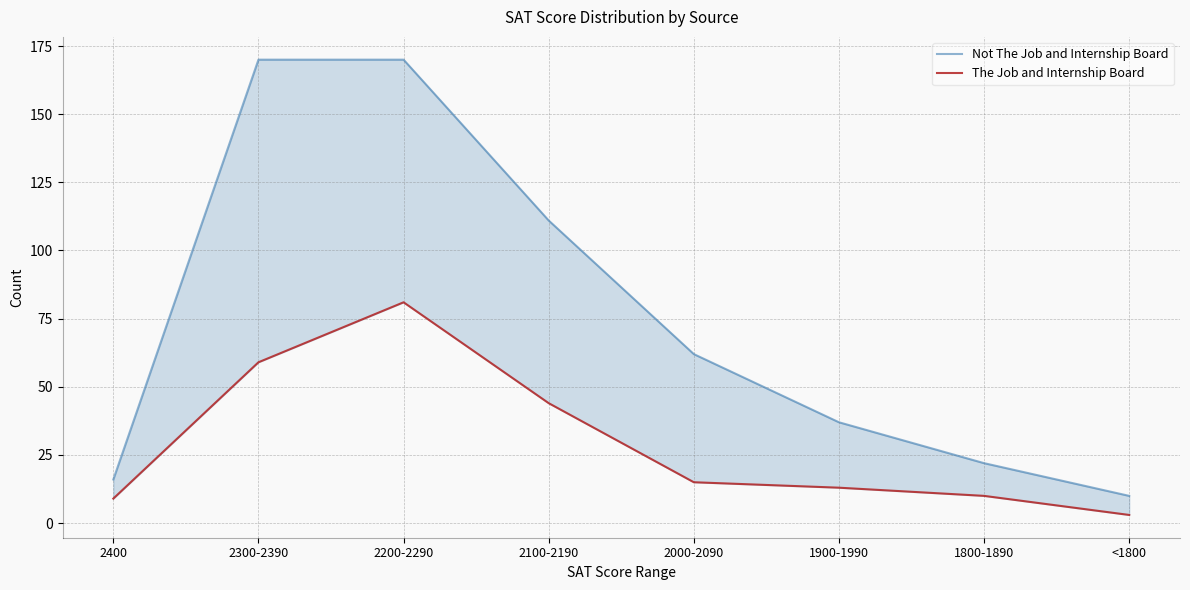

What are all the series names shown in the legend?

Not The Job and Internship Board, The Job and Internship Board